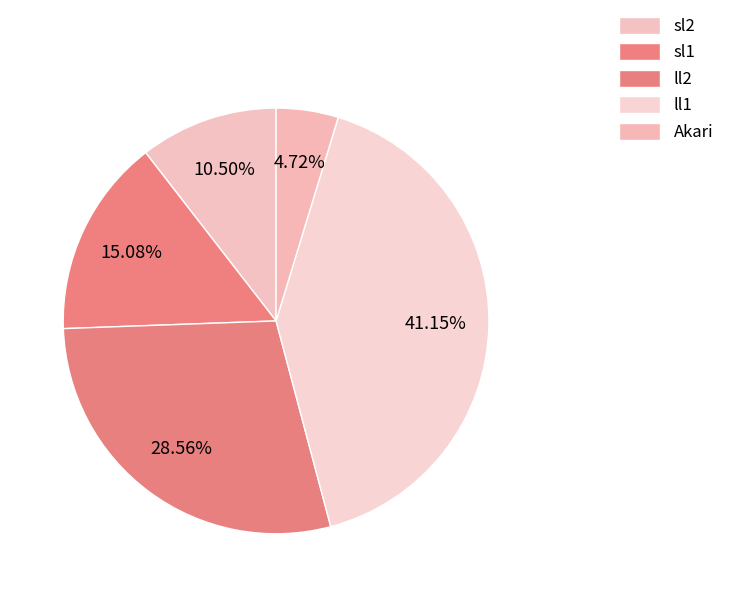

What percentage is the ll1 slice, to the nearest percent?

41%